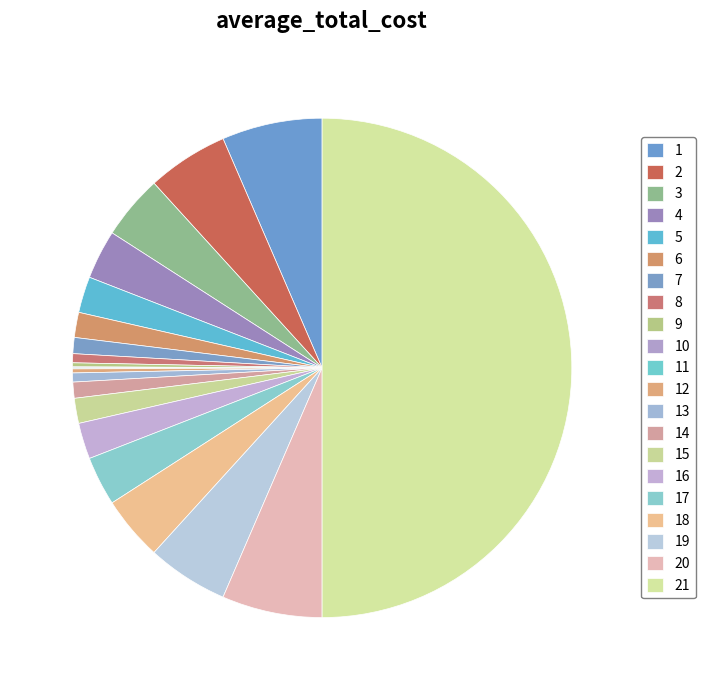

To the nearest percent, what is the average slice percentage?

5%